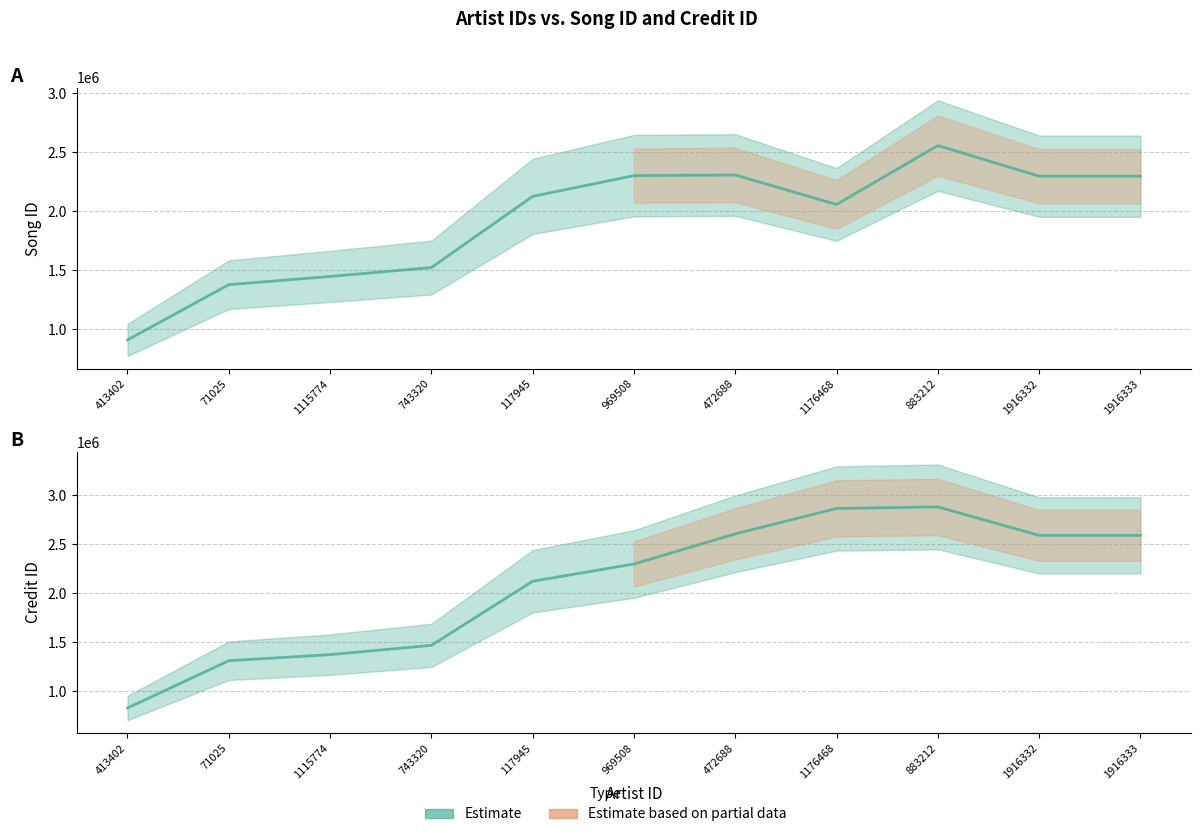

What is the label of the 10th point from the right?

71025